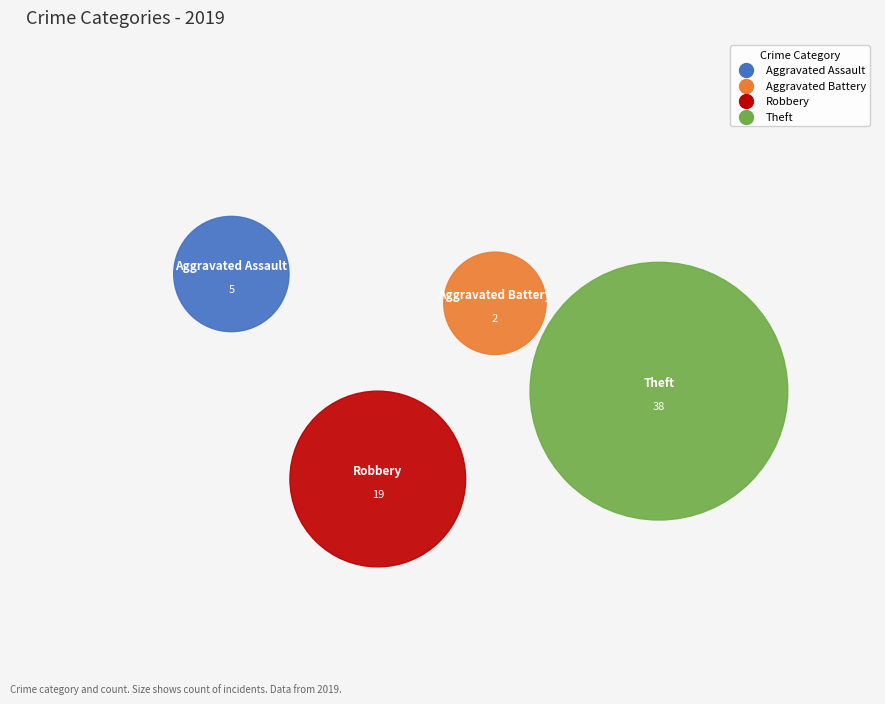

What is the largest slice in the pie chart?

Theft